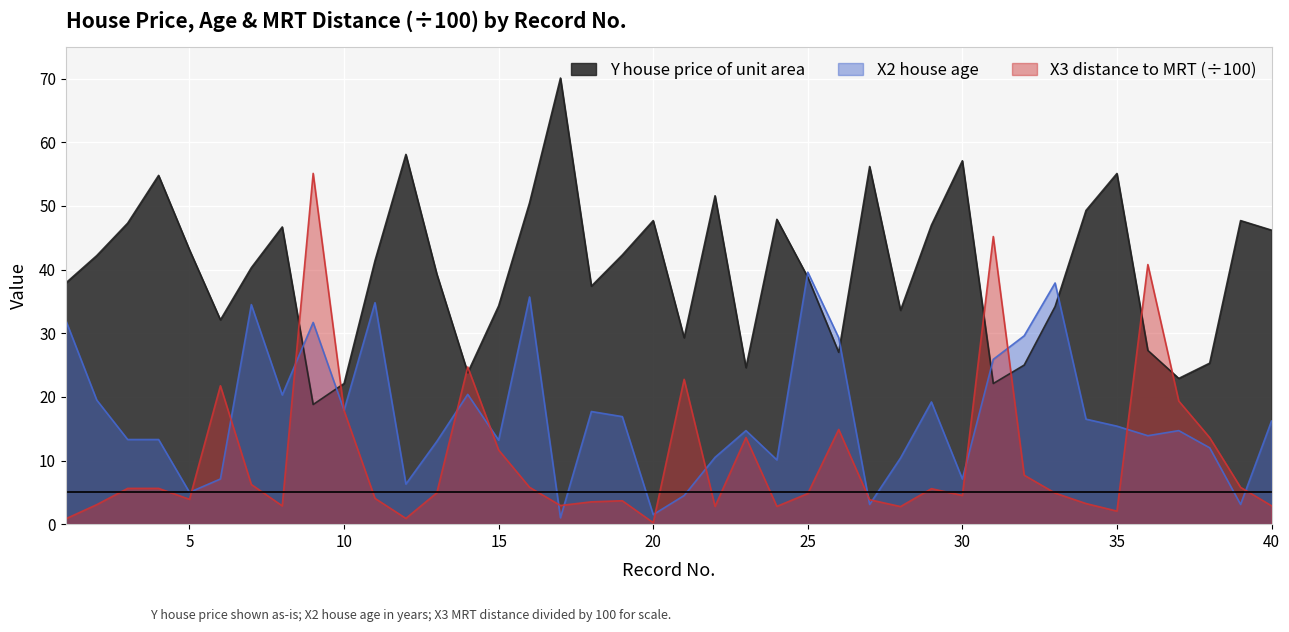

Which series has the largest range (max minus min)?

X3 distance to MRT (÷100)